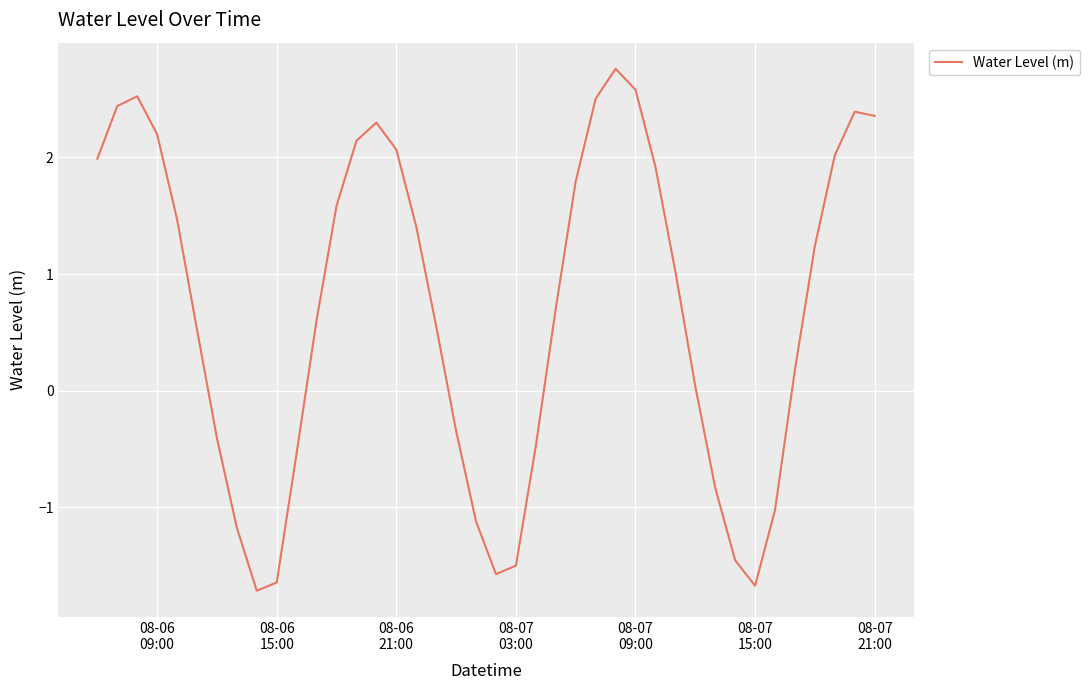

Count the number of data series in this chart.

1